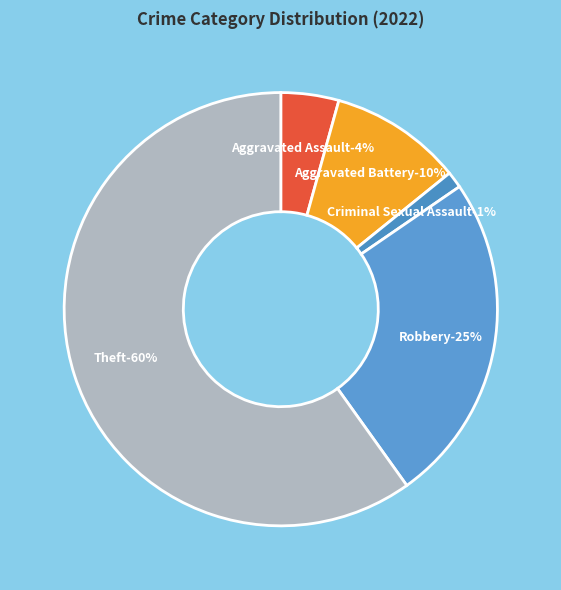

To the nearest percent, what is the combined percentage of Criminal Sexual Assault and Robbery?

26%